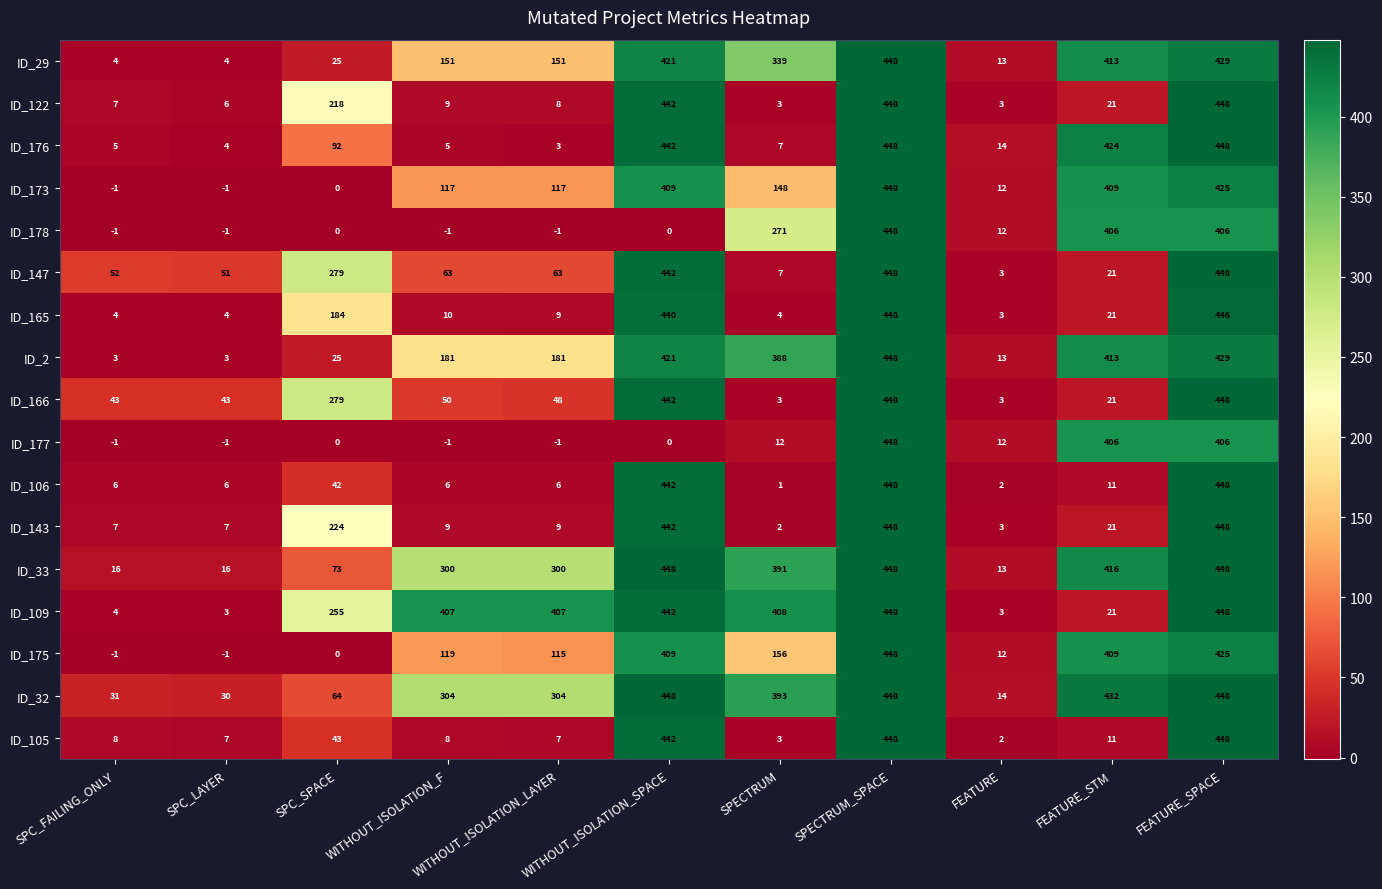

What is the maximum value for ID_173?

448